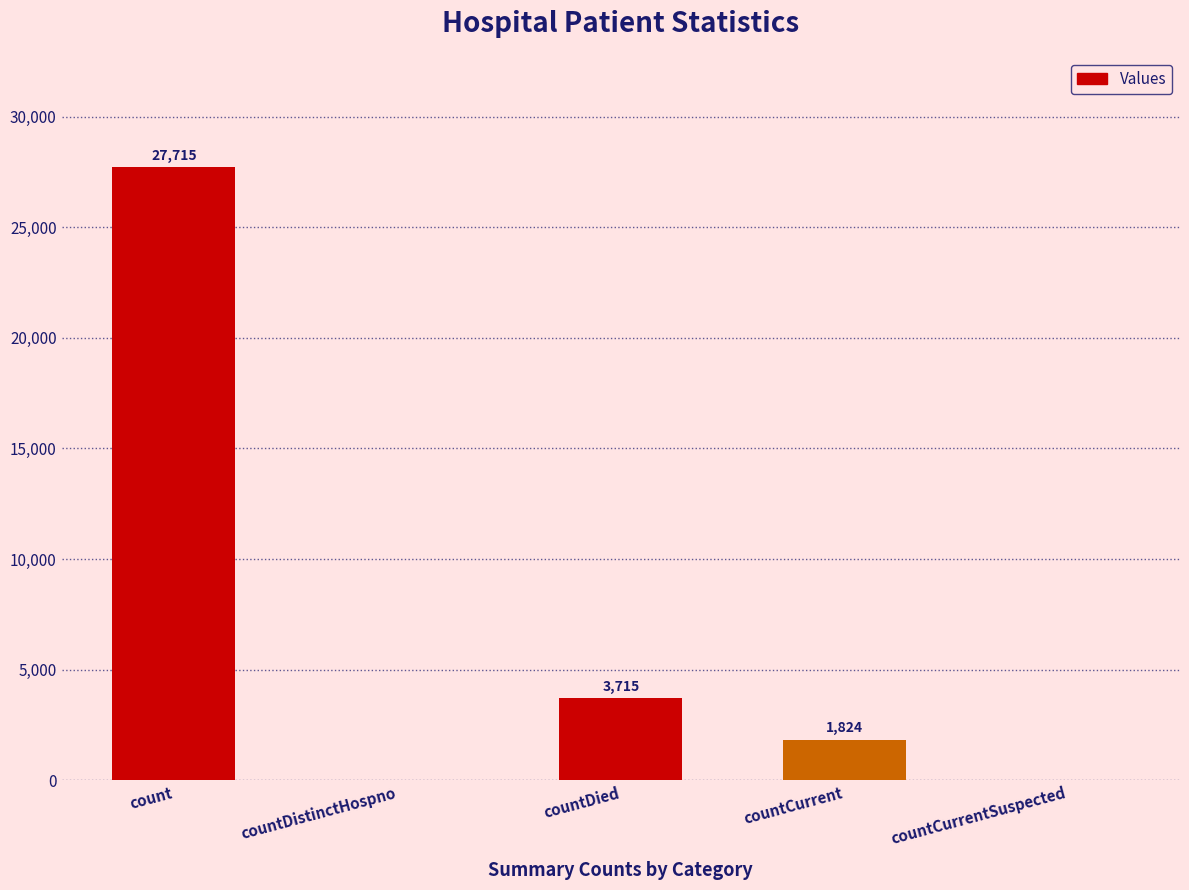

What is the greatest value displayed?

27715